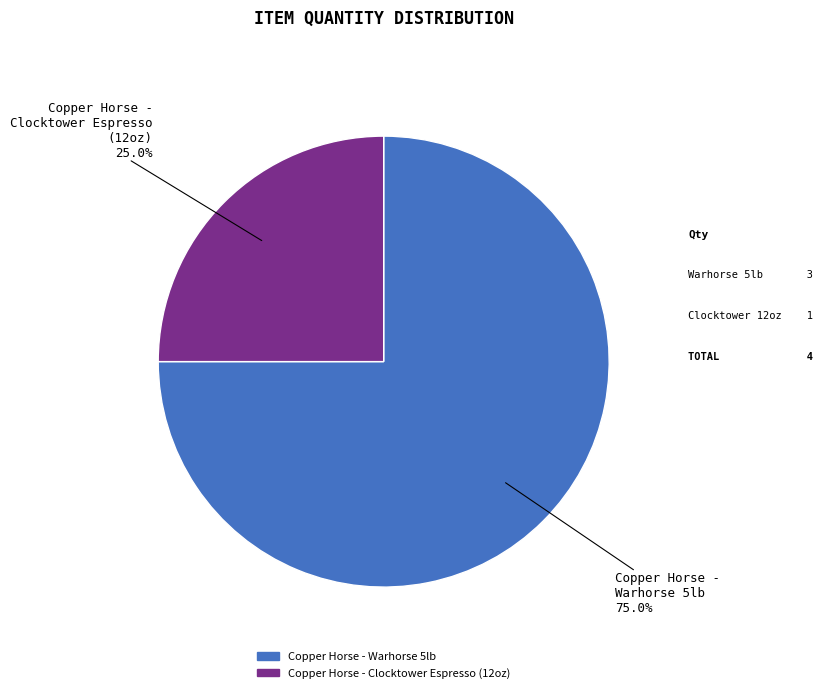

How many segments does this pie chart have?

2